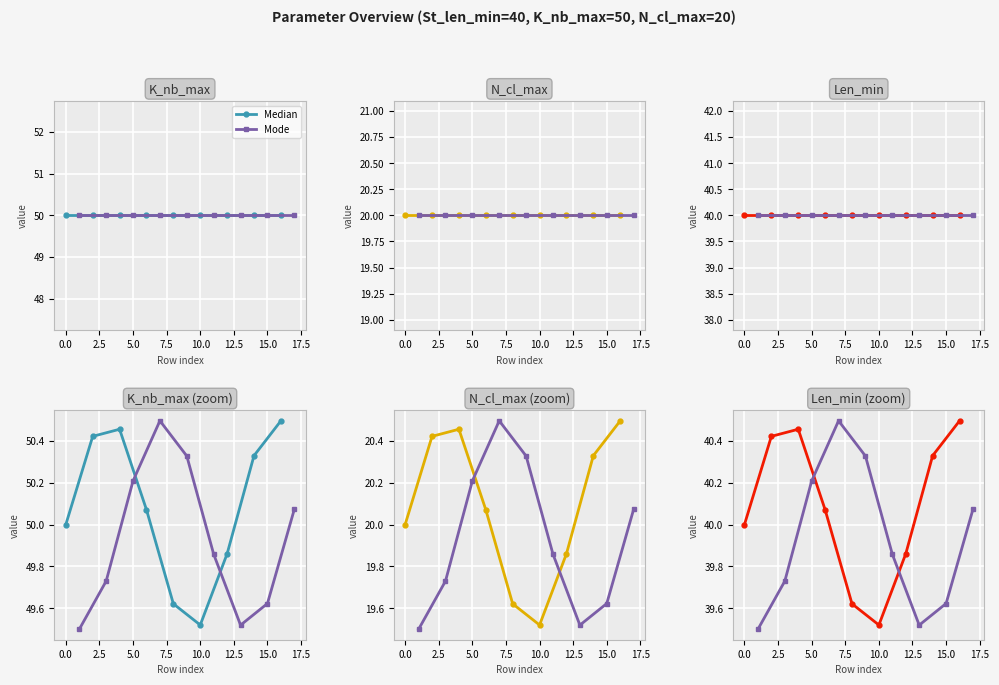

Which series ends up on top after the final intersection of Mode and Median?

Median